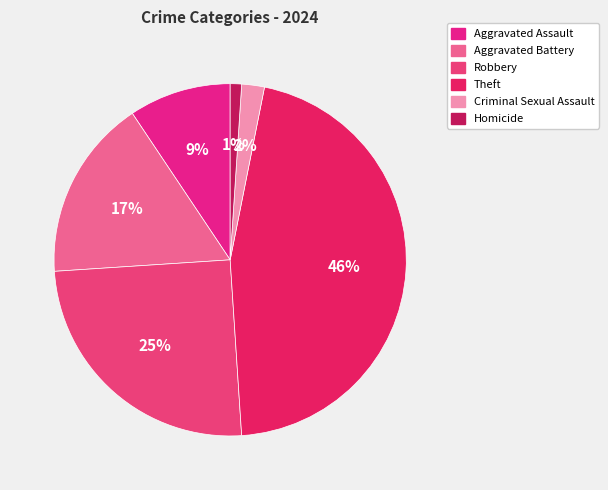

What is the largest slice in the pie chart?

Theft